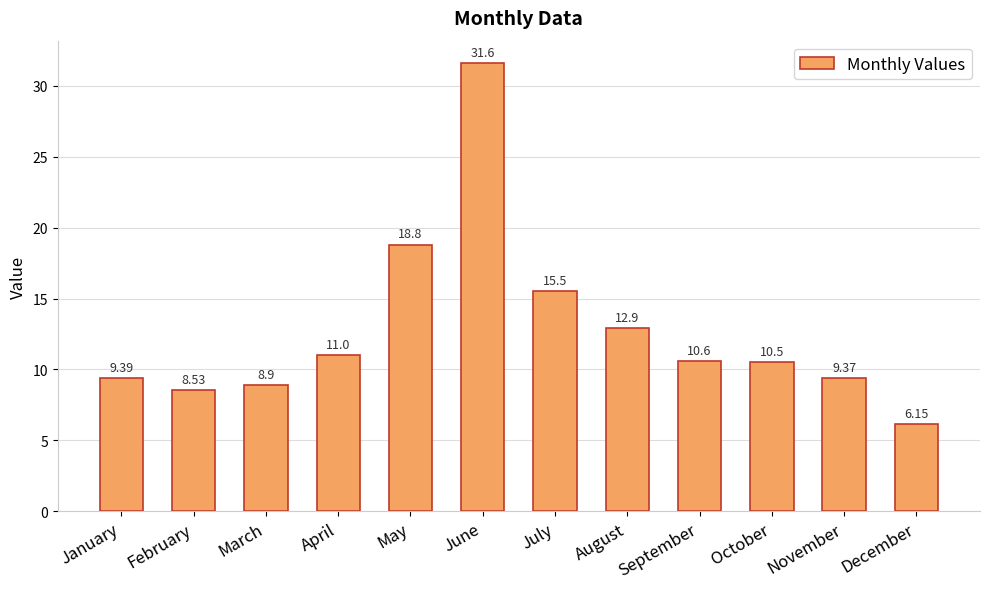

What is the greatest value displayed?

31.6